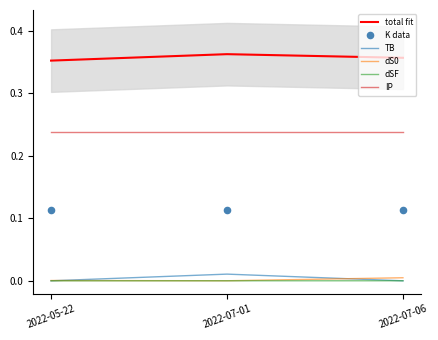

Which series reaches the maximum Y coordinate?

total fit